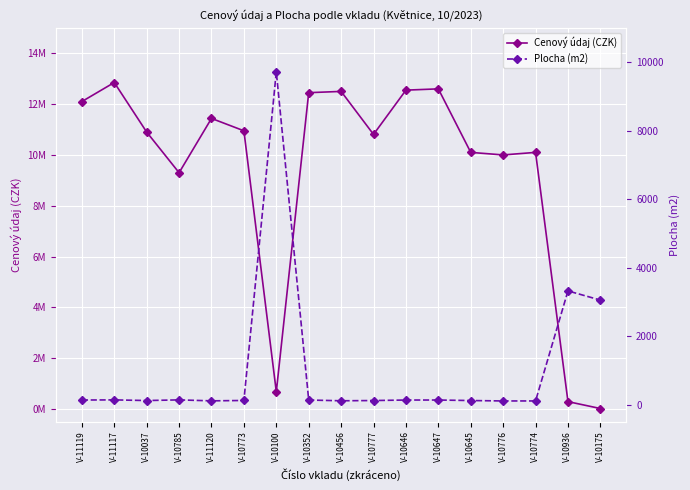

What position from the left is V-10645?

13